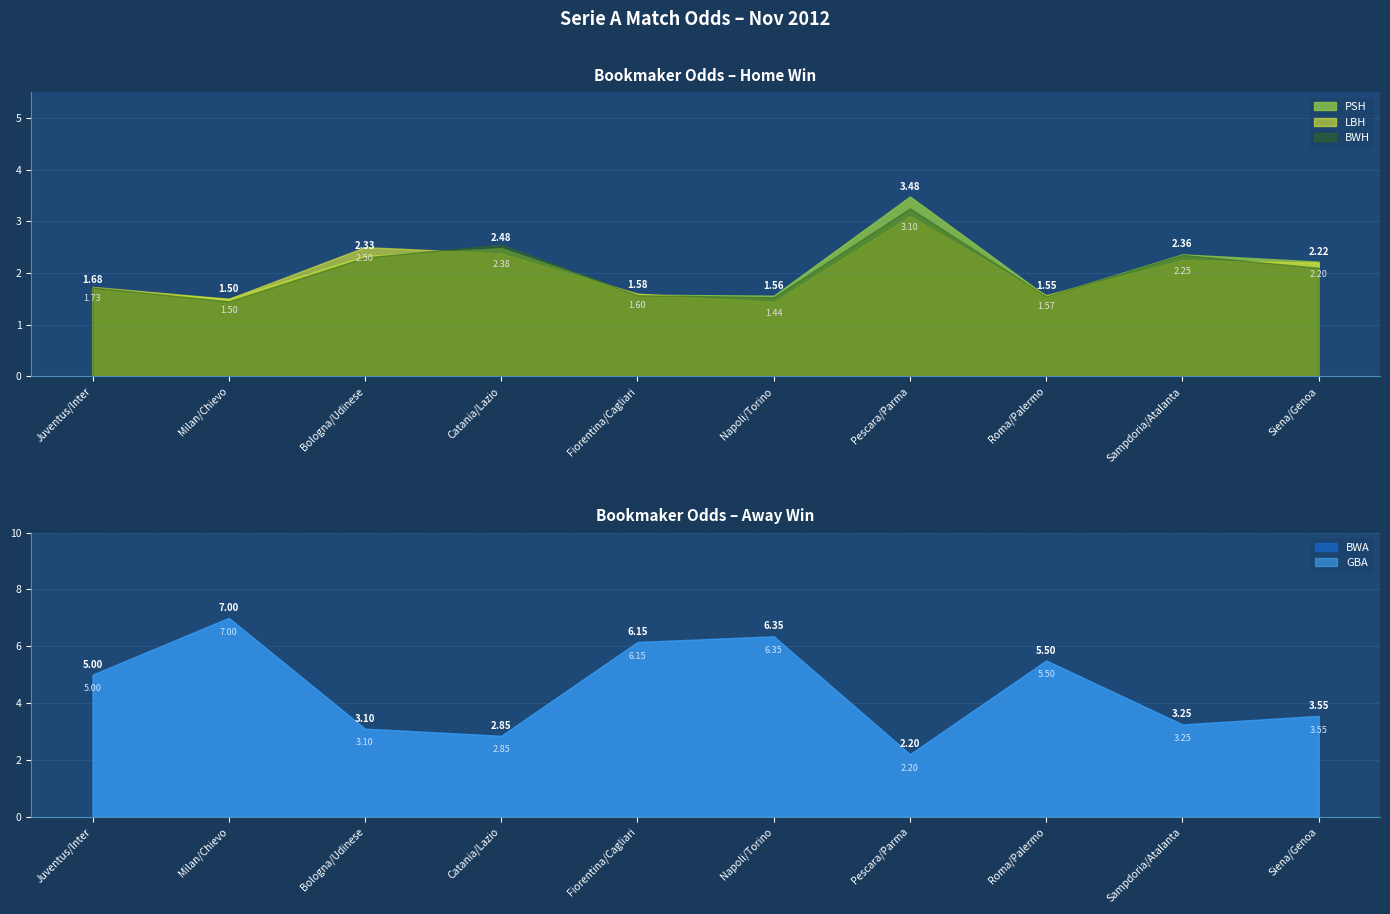

Which series has the largest total across all categories?

BWA